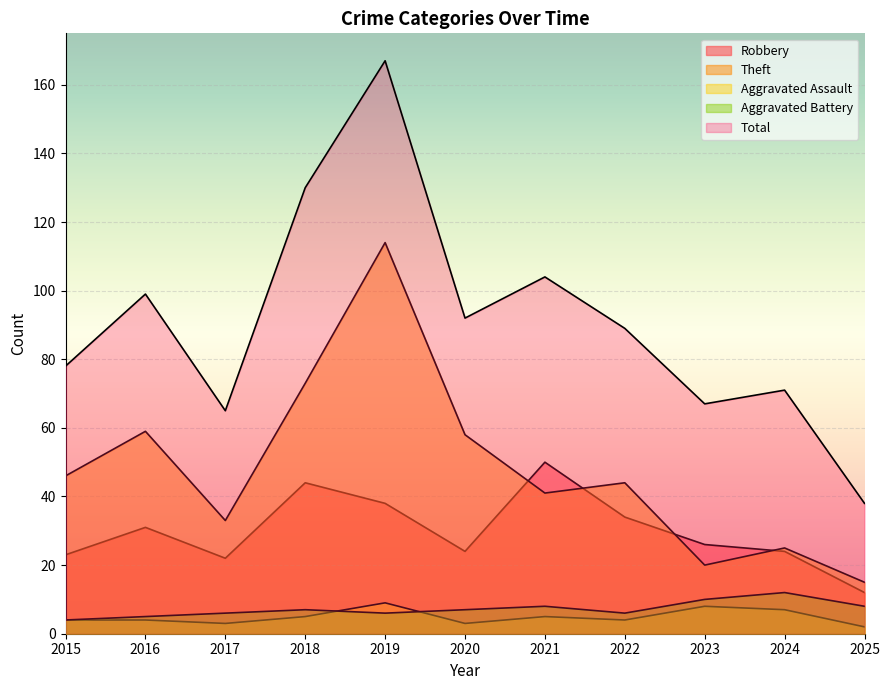

At which category is the sum across all series the highest?

2019